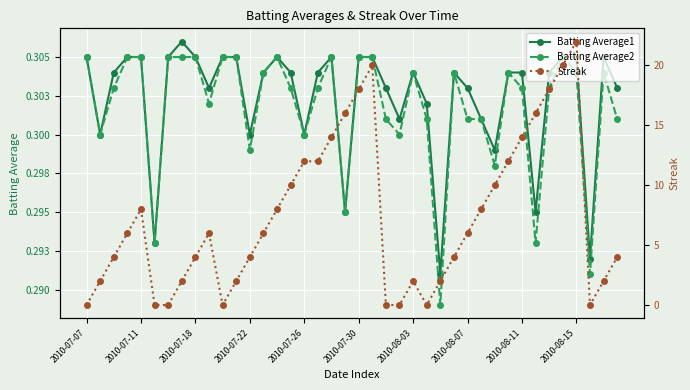

The value of Batting Average2 at 11 is 0.3. True or false?

True